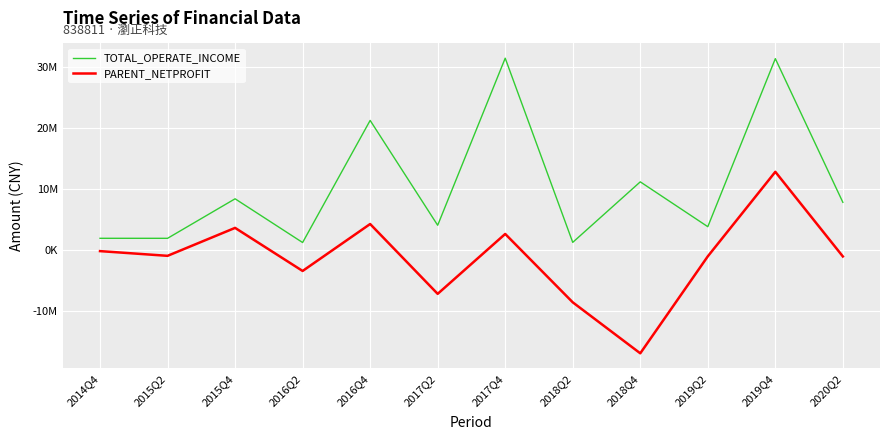

List the series in order of their peak value, lowest first.

PARENT_NETPROFIT, TOTAL_OPERATE_INCOME